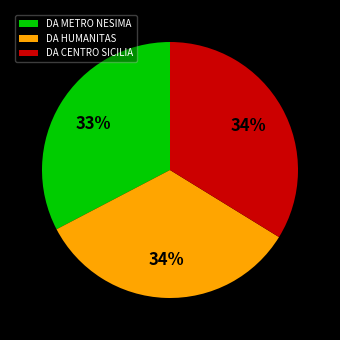

What percentage is the DA METRO NESIMA slice, to the nearest percent?

33%